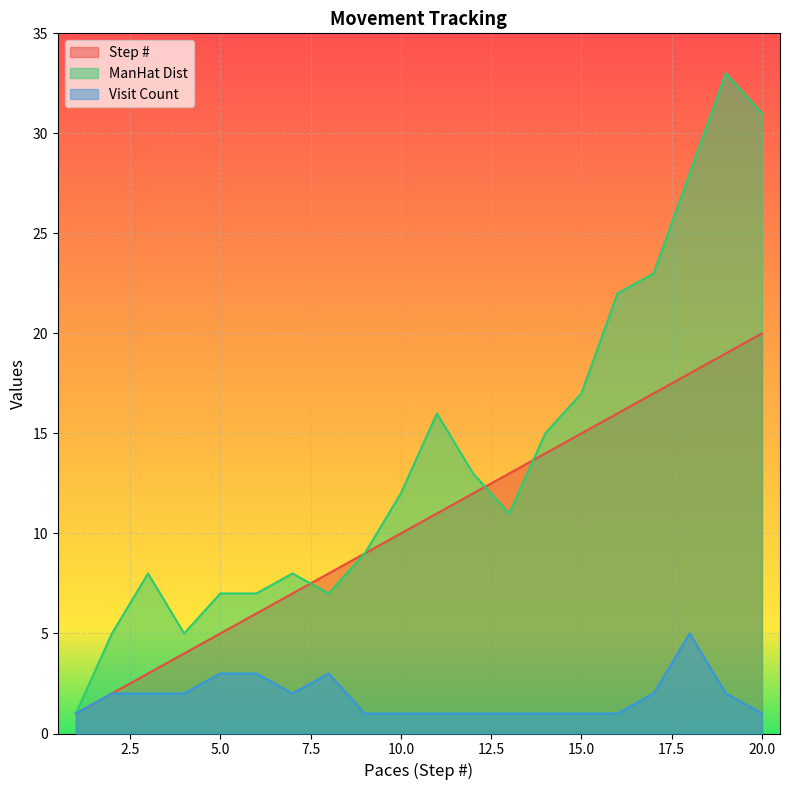

Which series has the largest range (max minus min)?

ManHat Dist